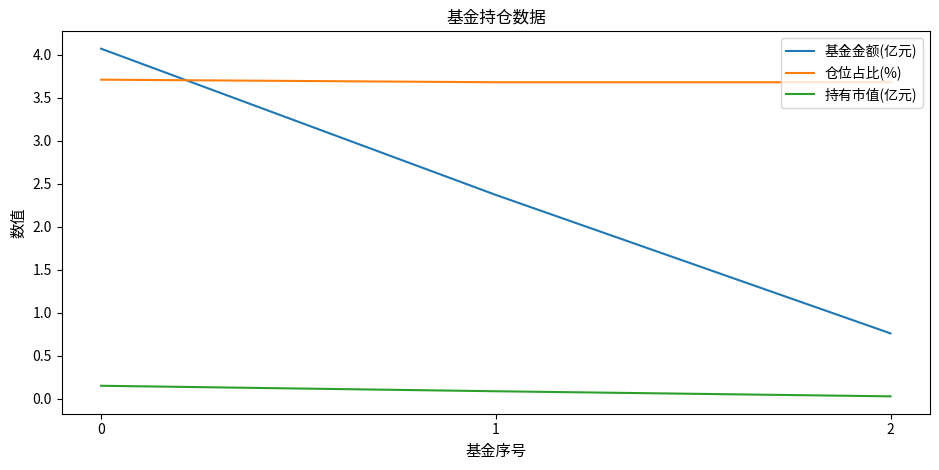

What is the average value of the 基金金额(亿元) series?

2.4